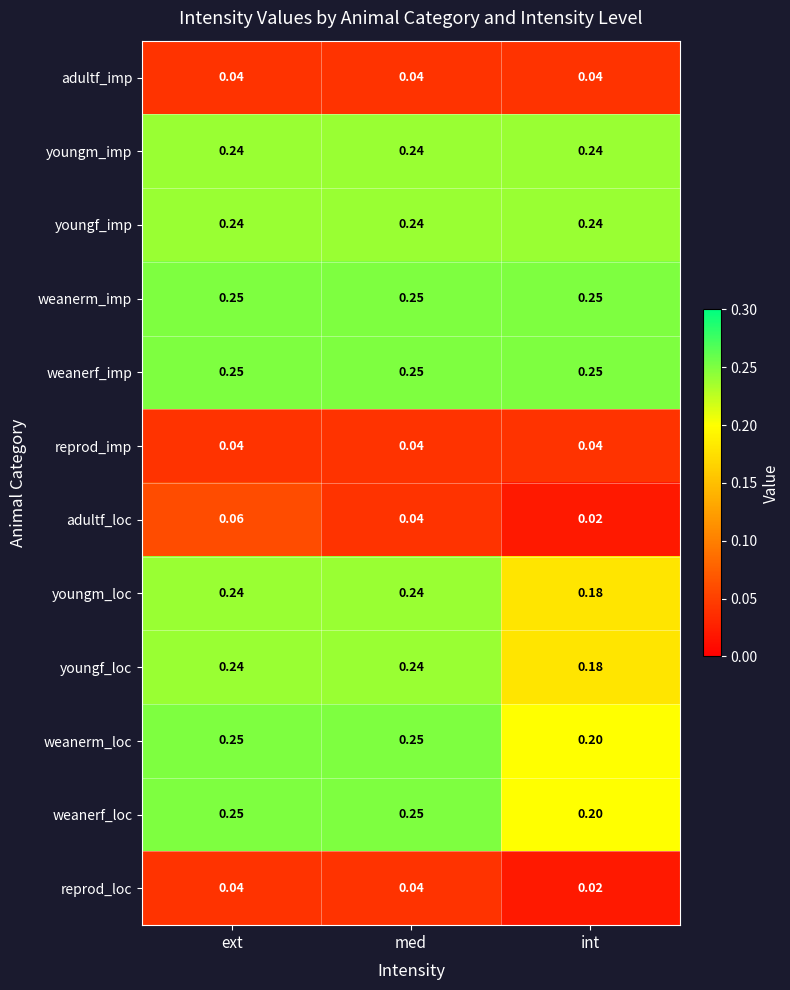

At which label is weanerf_loc closest to 0?

int